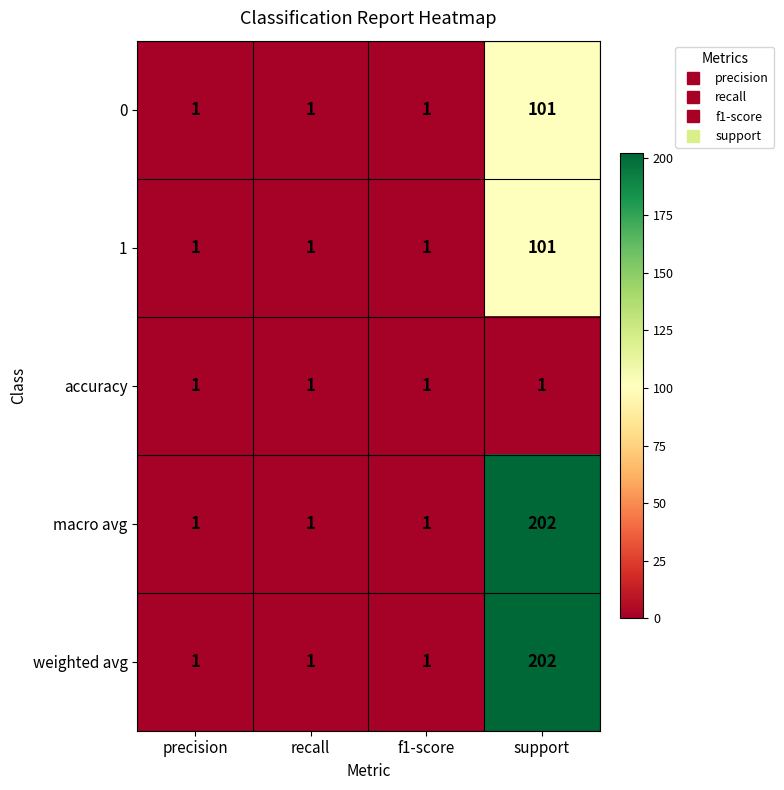

Is it true that 0 equals 1 at f1-score?

True